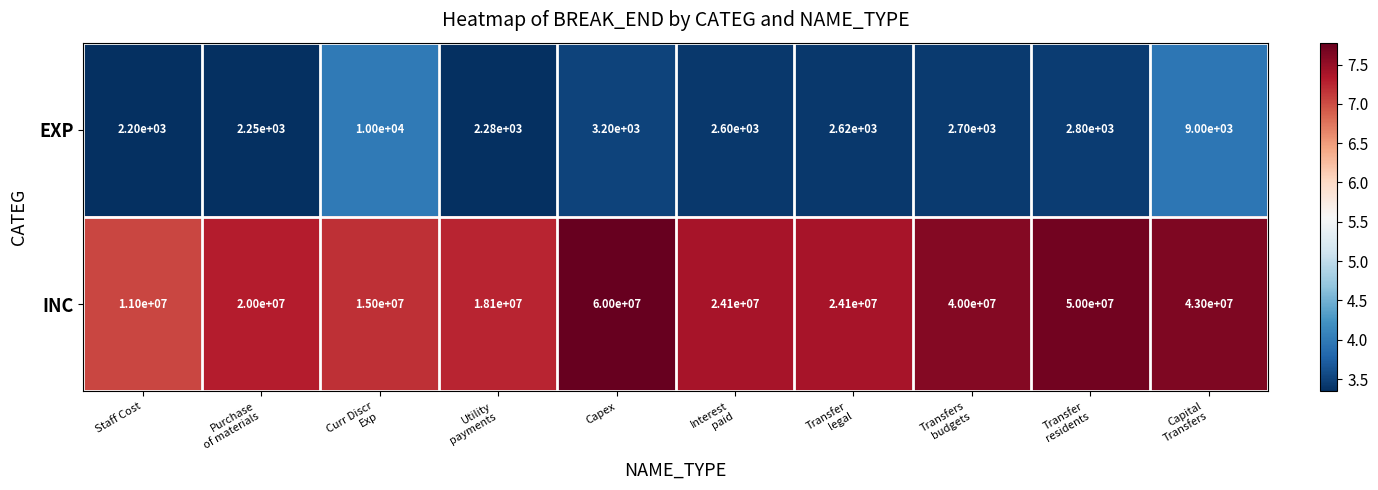

What is the difference between the maximum and minimum values in the EXP series?

7800